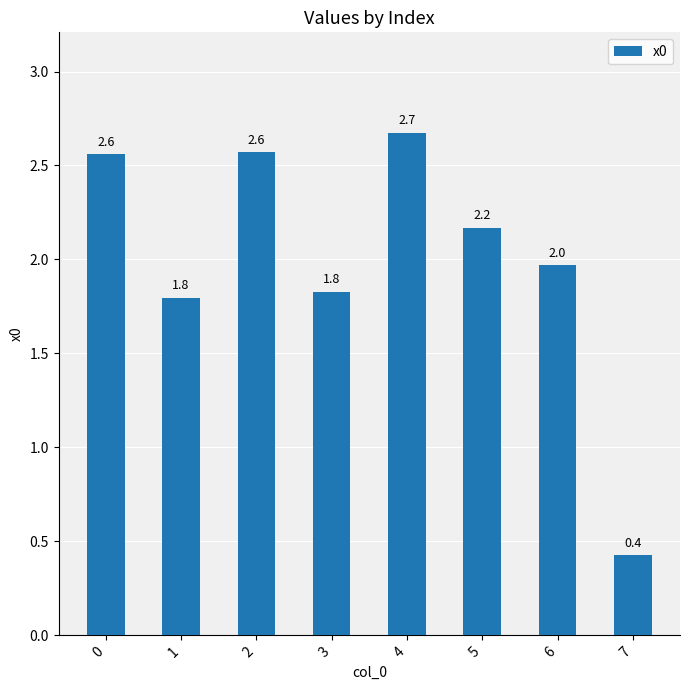

What is the sum of the values at 3 and 5?

4.0